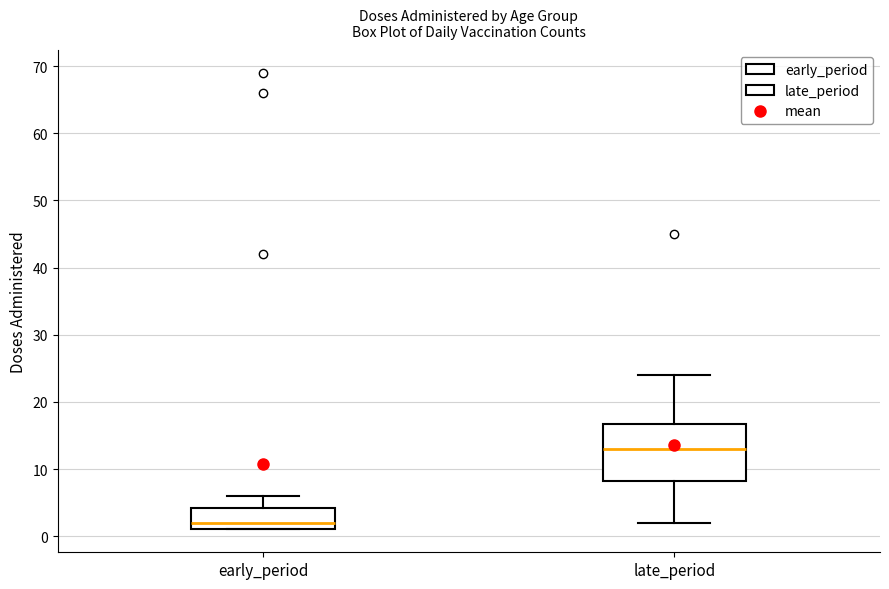

Which box has the lowest median line?

early_period